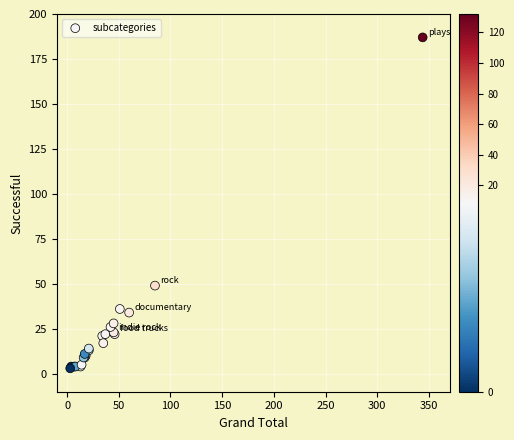

What Y value in the scatter plot is closest to 95?

49